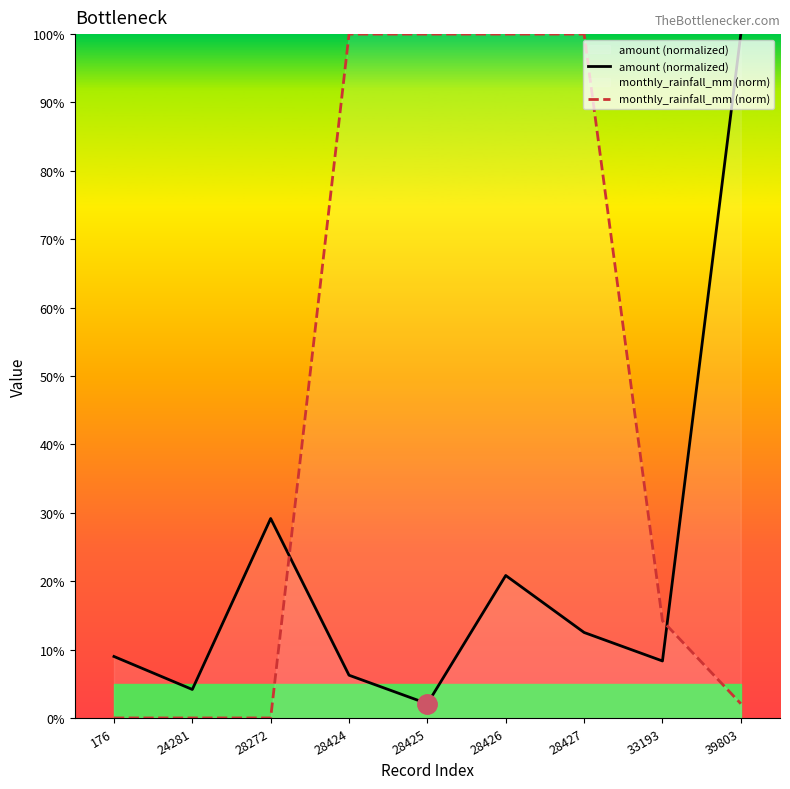

At which category does amount (normalized) reach its first local valley?

24281